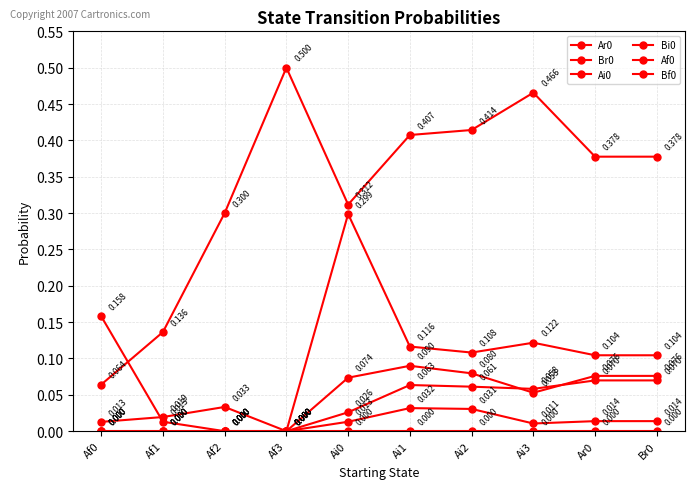

At which category is the sum across all series the highest?

Ai0